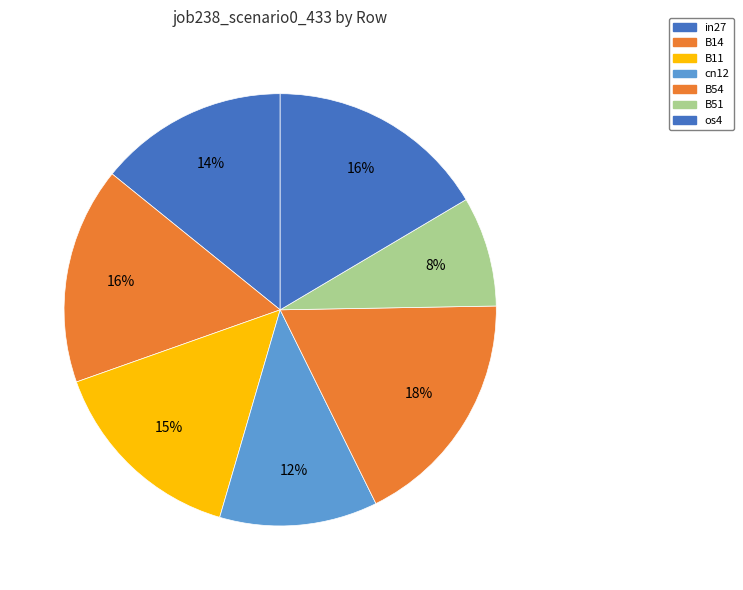

True or false: cn12 accounts for 12% of the total.

True